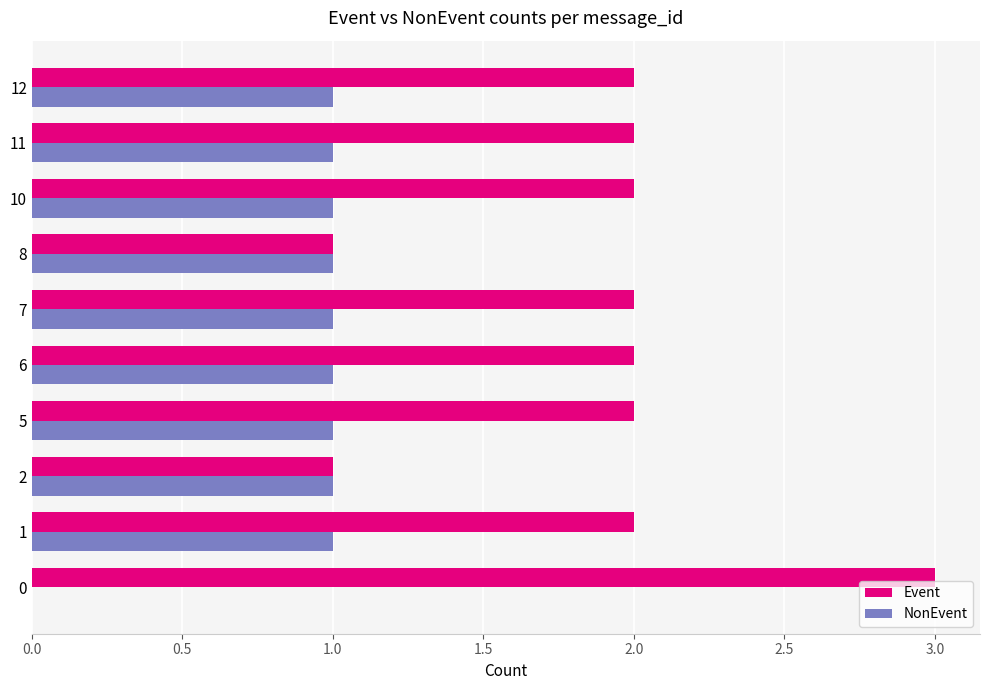

What is the sum of all NonEvent values?

9